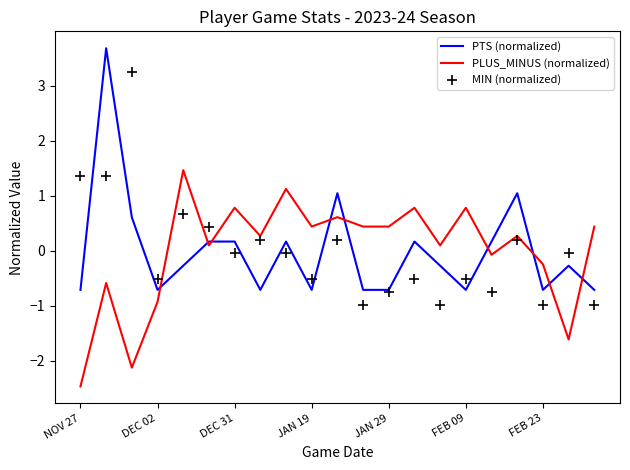

Which series reaches the maximum Y coordinate?

PTS (normalized)